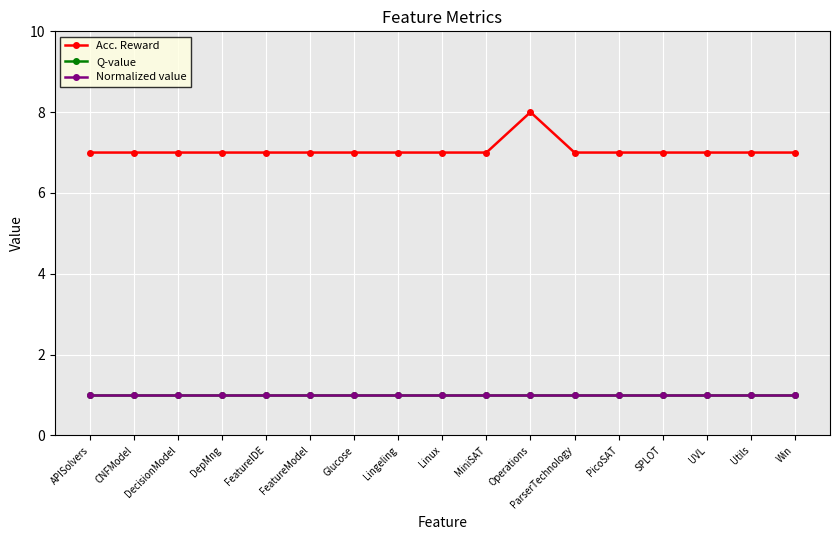

Does the chart have visible grid lines?

Yes